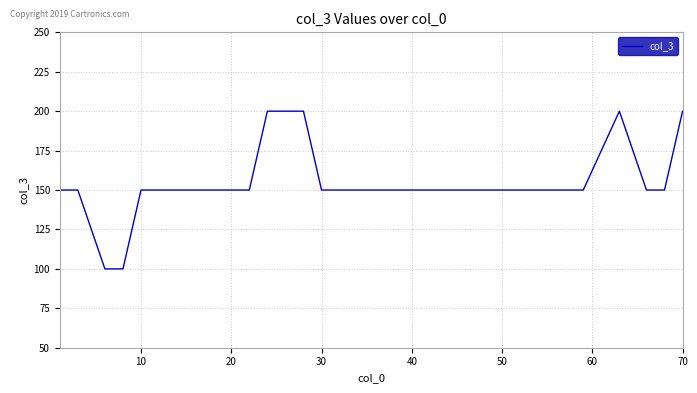

What is the minimum value shown in the chart?

100